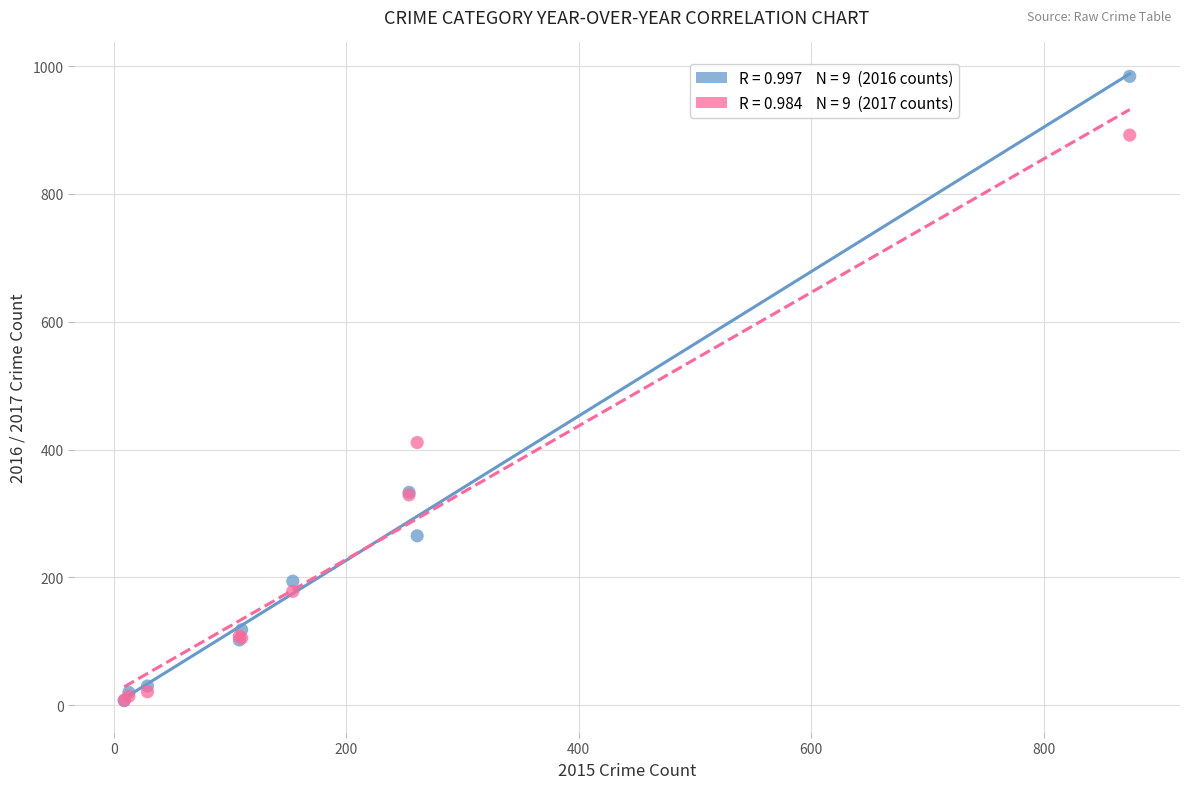

Across all series, what Y value is closest to 495?

411